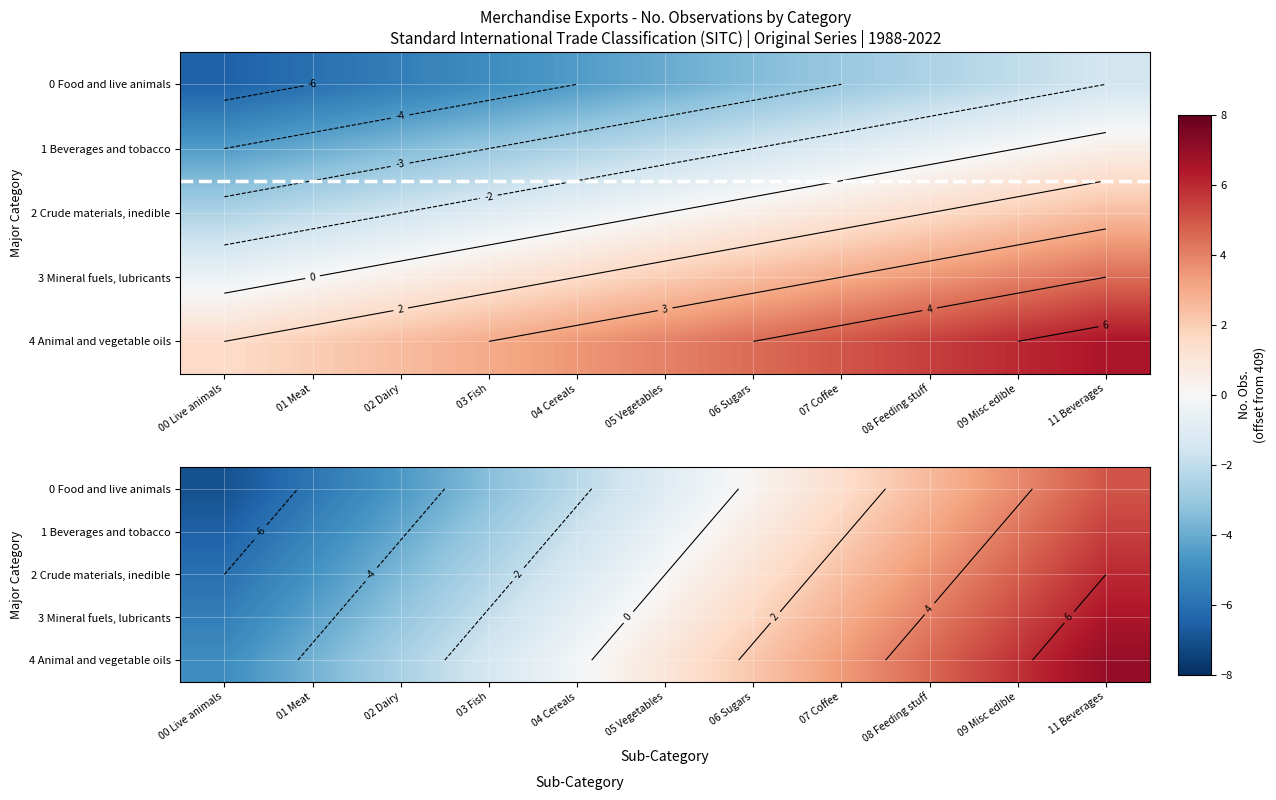

At which category is the sum across all series the highest?

11 Beverages